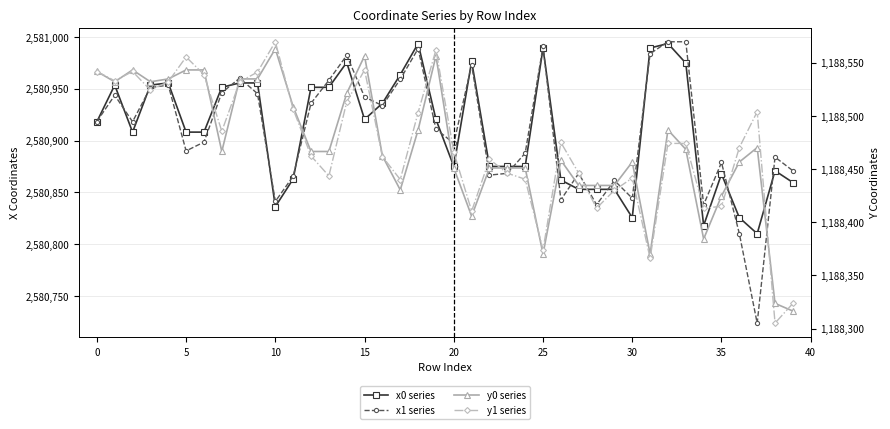

At which category is the sum across all series the highest?

14